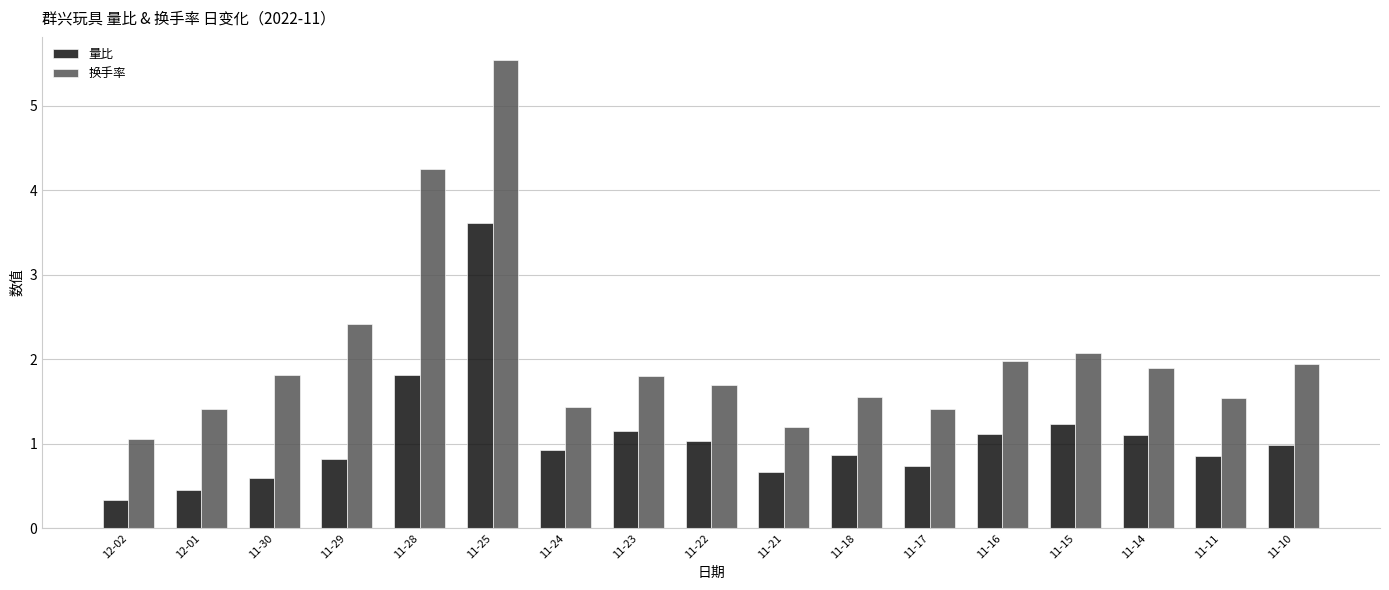

What are all the series names shown in the legend?

量比, 换手率